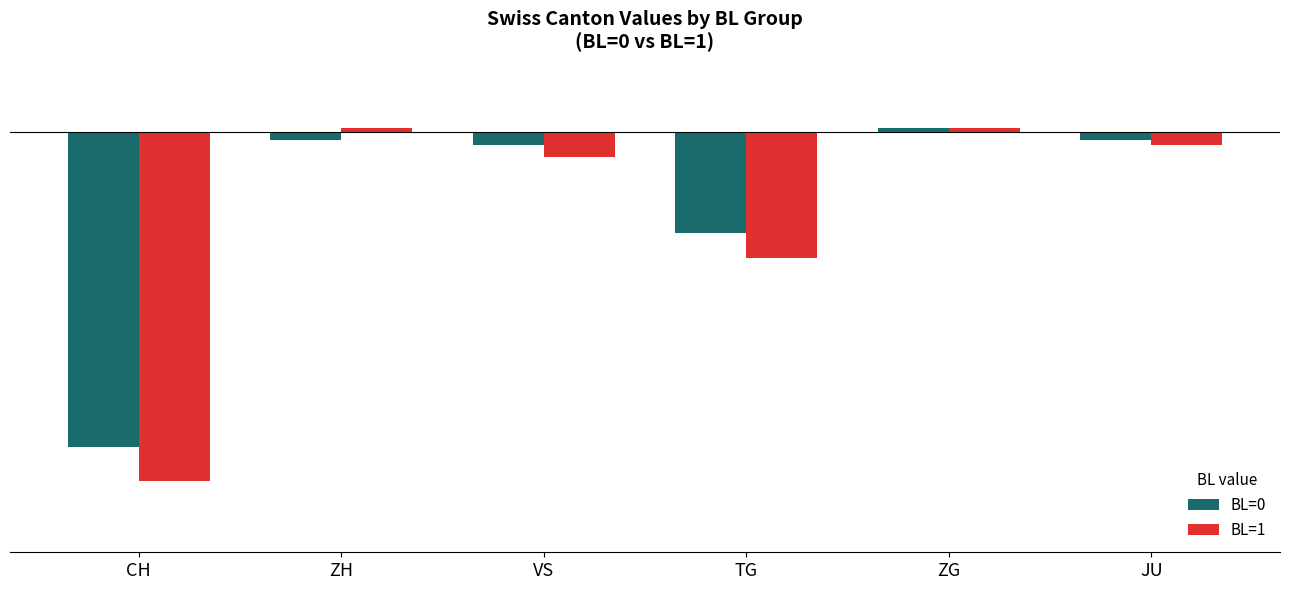

What are all the series names shown in the legend?

BL=0, BL=1